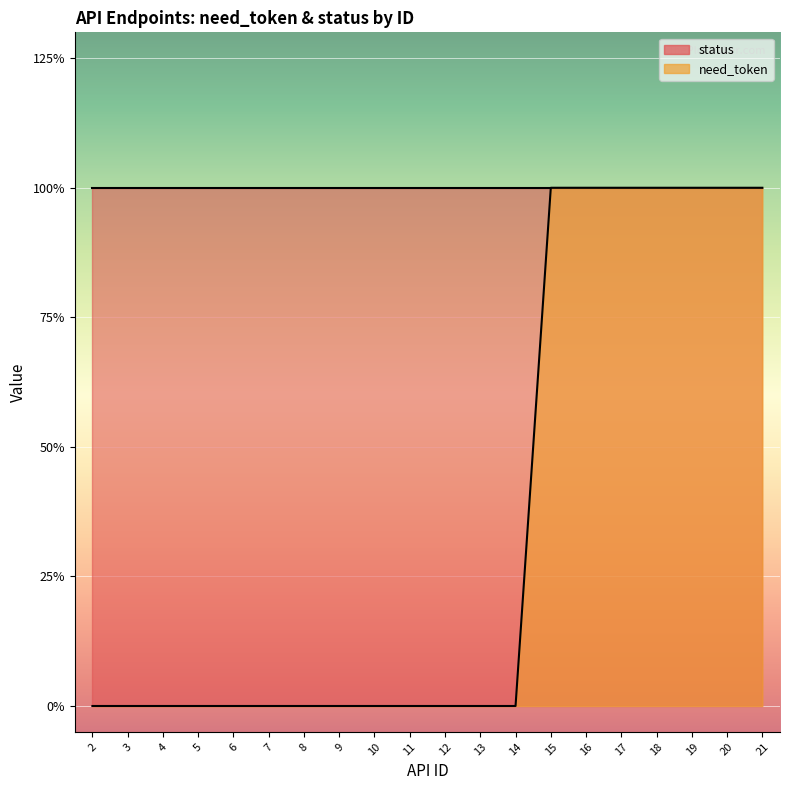

How many positive values are there?

7